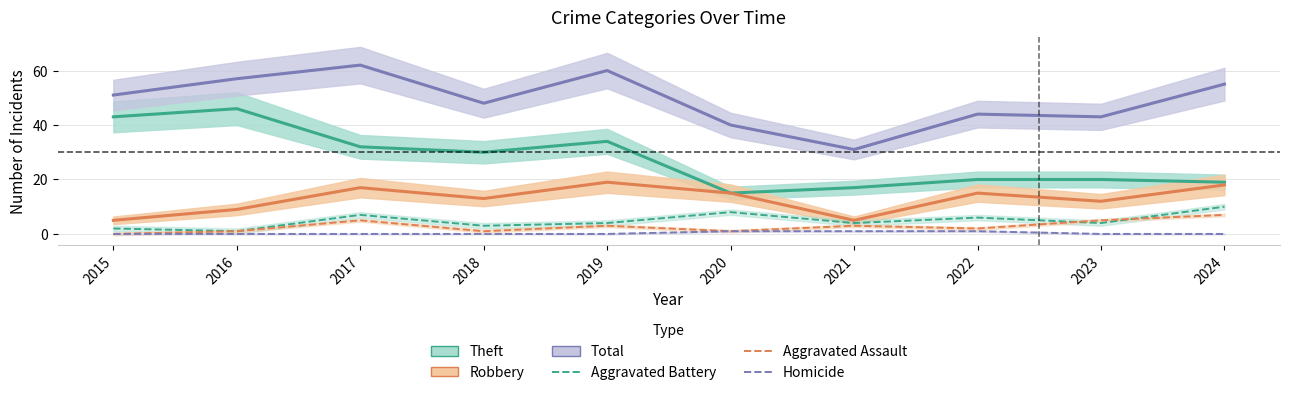

True or false: Aggravated Battery and Aggravated Assault cross at least once.

True